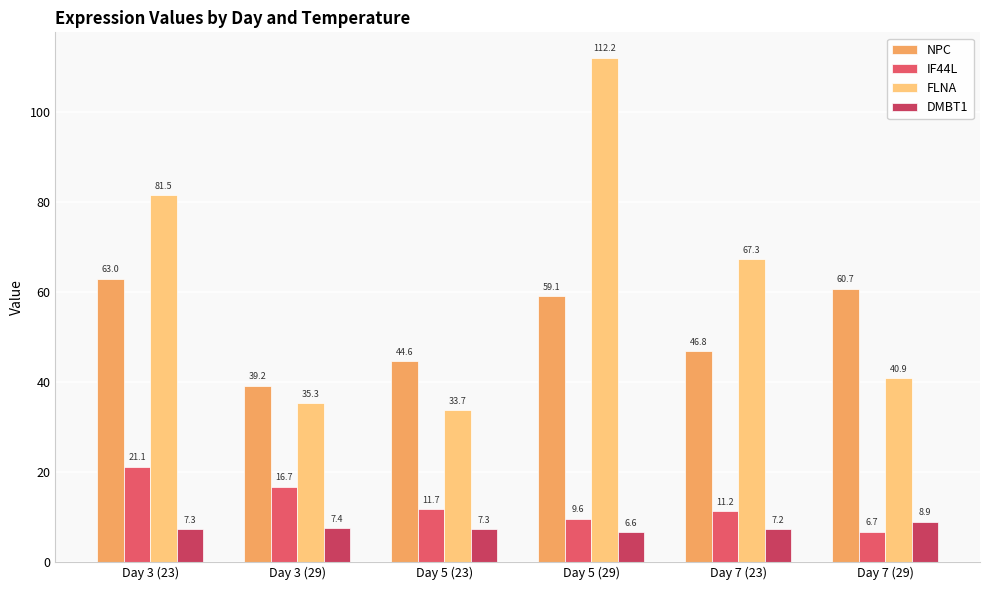

At which label is IF44L closest to 13?

Day 5 (23)